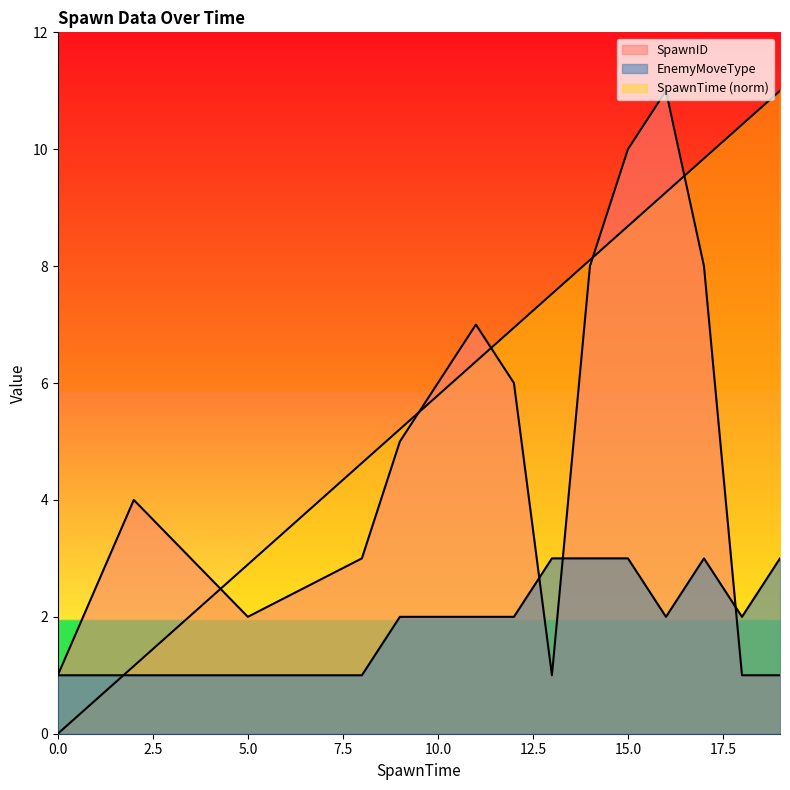

Reading left to right, extract all data points from this chart.

SpawnTime: 0.0	1.2	2.9	4.6	5.2	5.8	6.4	6.9	7.5	8.1	8.7	9.3	9.8	10.4	11.0
SpawnID: 1.0	4.0	2.0	3.0	5.0	6.0	7.0	6.0	1.0	8.0	10.0	11.0	8.0	1.0	1.0
EnemyMoveType: 1.0	1.0	1.0	1.0	2.0	2.0	2.0	2.0	3.0	3.0	3.0	2.0	3.0	2.0	3.0